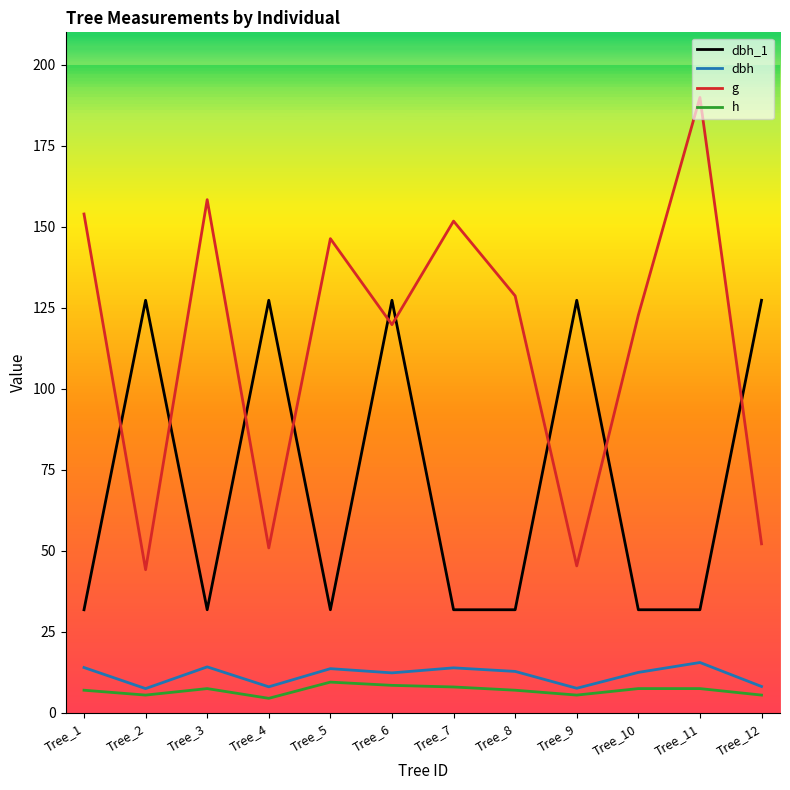

What is the greatest value displayed?

189.9